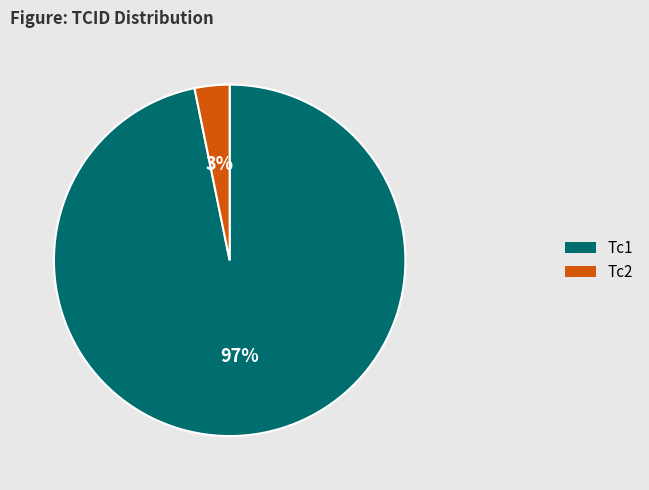

The Tc1 slice represents 85% of the pie. True or false?

False